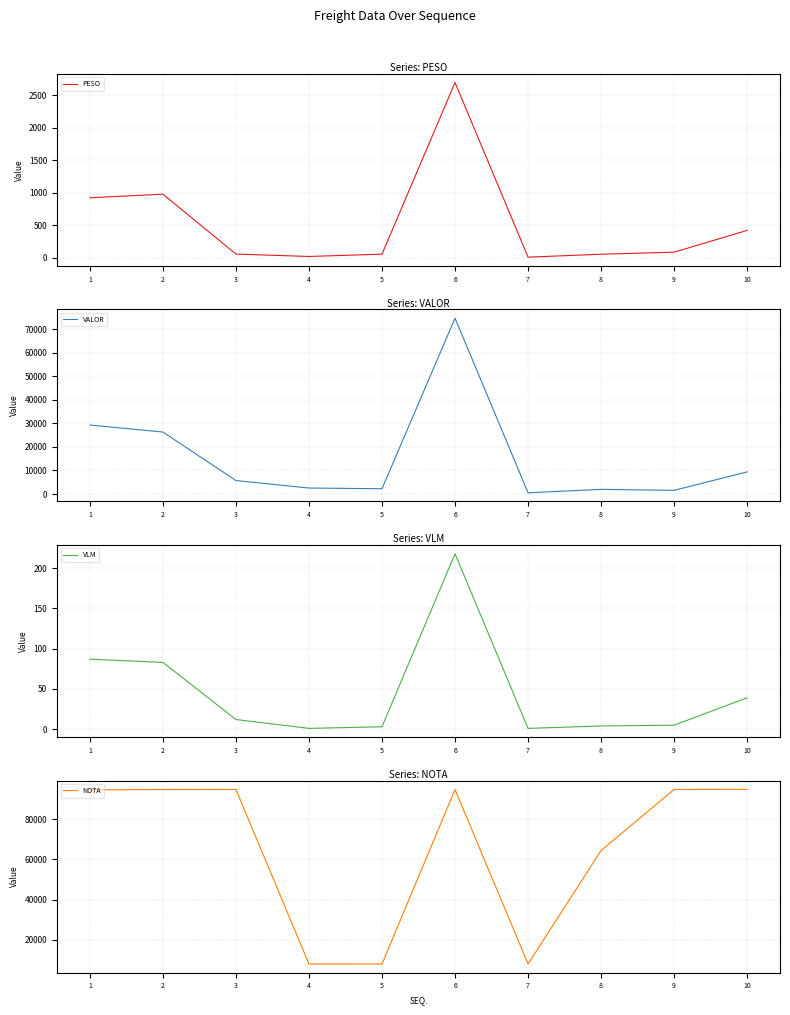

Is it true that VALOR equals 1565.6 at 9?

True